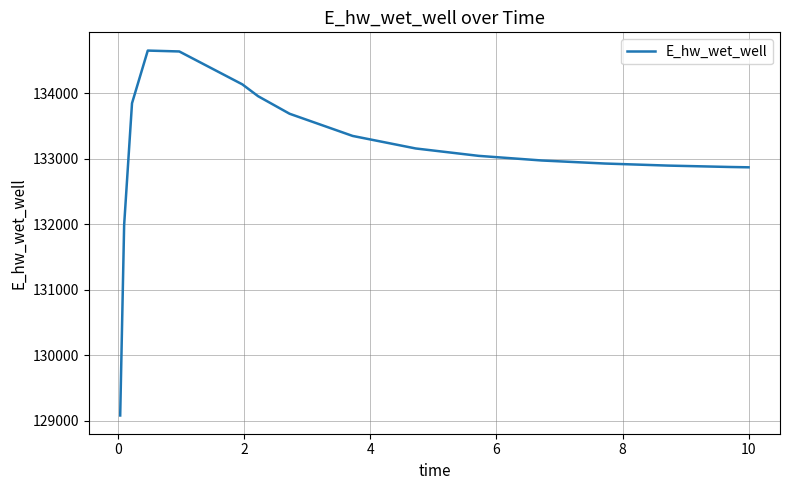

What is the difference between the maximum and minimum values?

5573.1